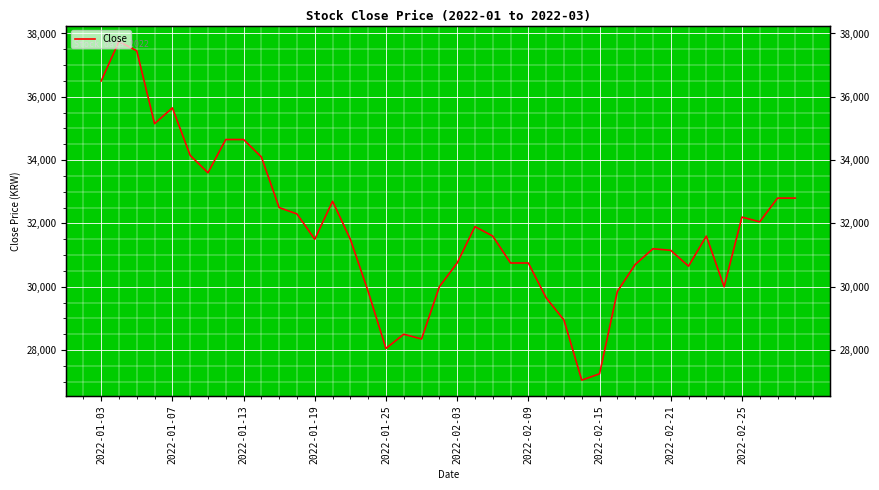

True or false: there are more than 1 points higher than both neighbors.

True